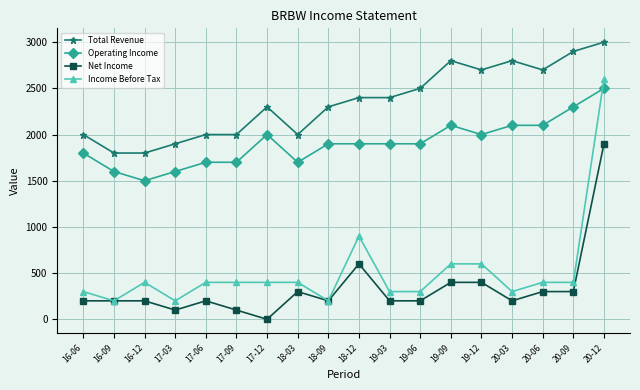

True or false: Total Revenue has more than 2 interior local peaks.

True